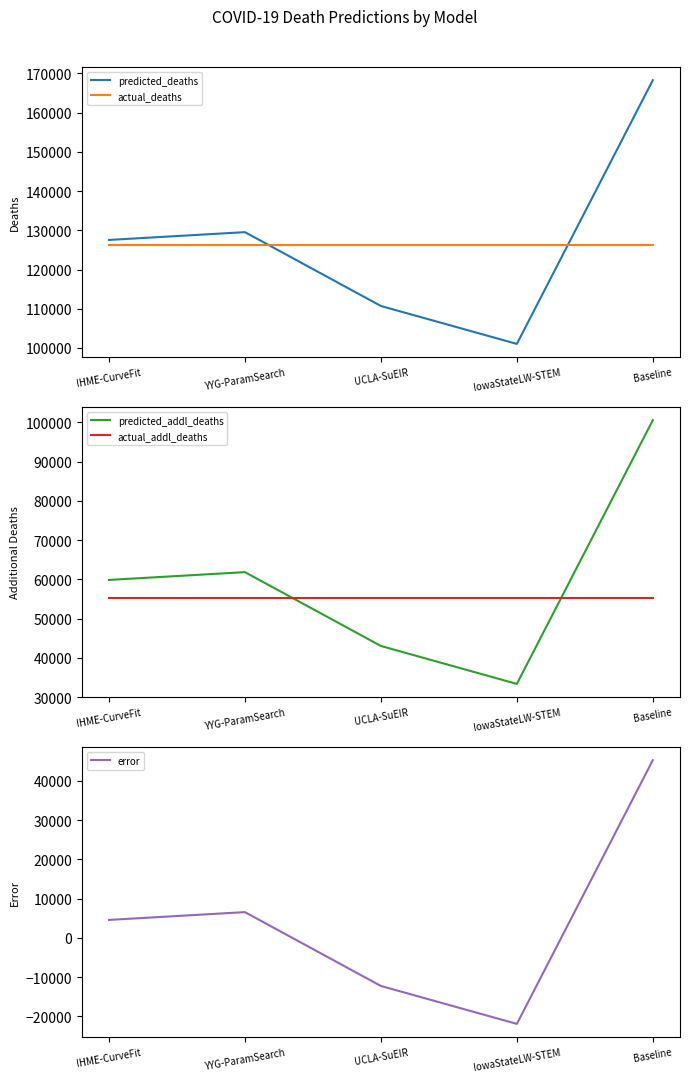

What is the approximate value of actual_addl_deaths at UCLA-SuEIR?

55277.0